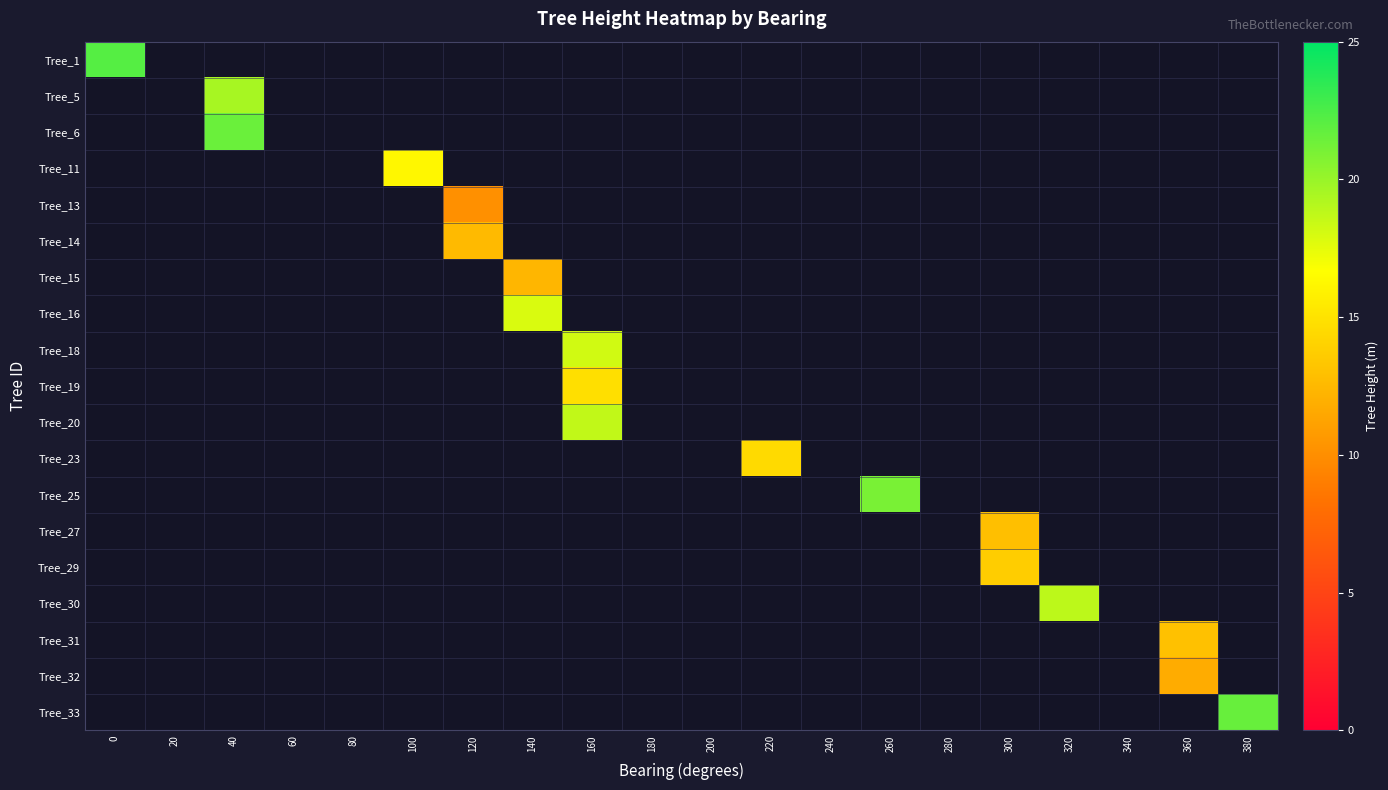

What is the total value across all series at 180?

-19.0